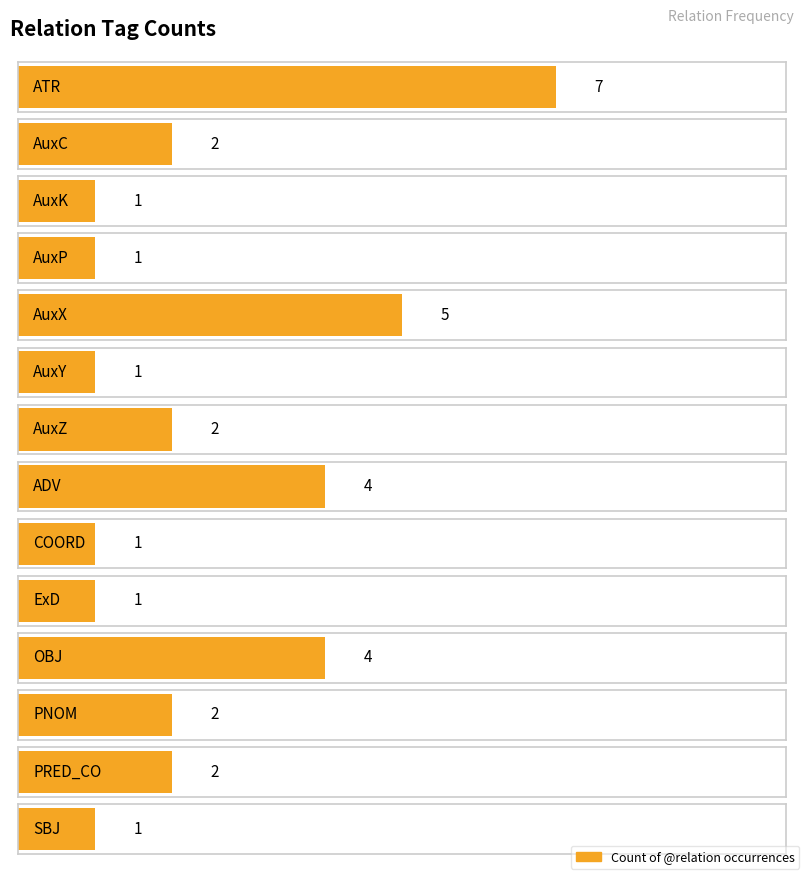

List the labels in order of value, largest first.

ATR, AuxX, ADV, OBJ, AuxC, AuxZ, PNOM, PRED_CO, AuxK, AuxP, AuxY, COORD, ExD, SBJ